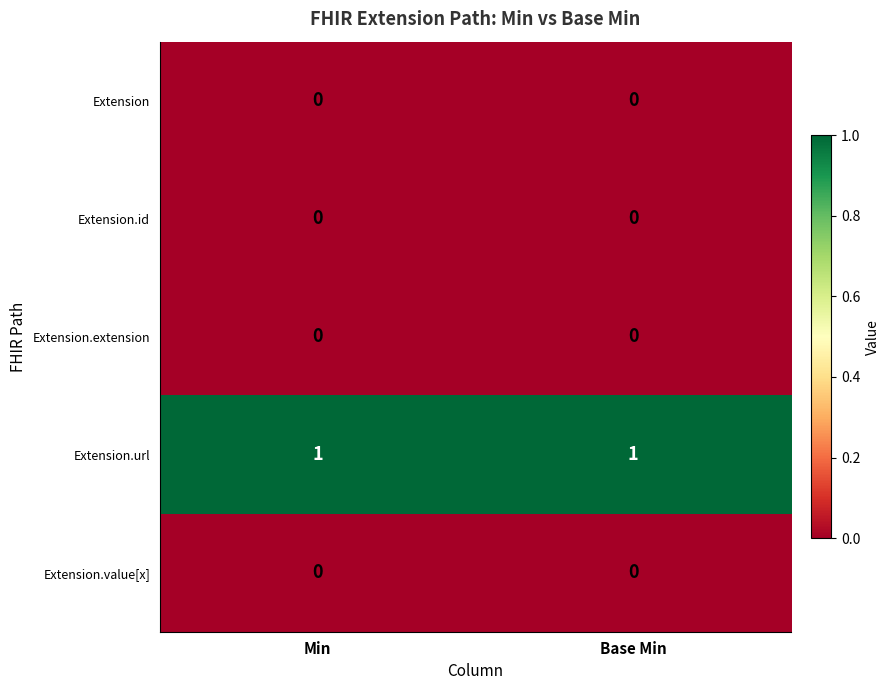

Reading left to right, list all the values displayed in this chart.

Extension: Min=0	Base Min=0
Extension.id: Min=0	Base Min=0
Extension.extension: Min=0	Base Min=0
Extension.url: Min=1	Base Min=1
Extension.value[x]: Min=0	Base Min=0